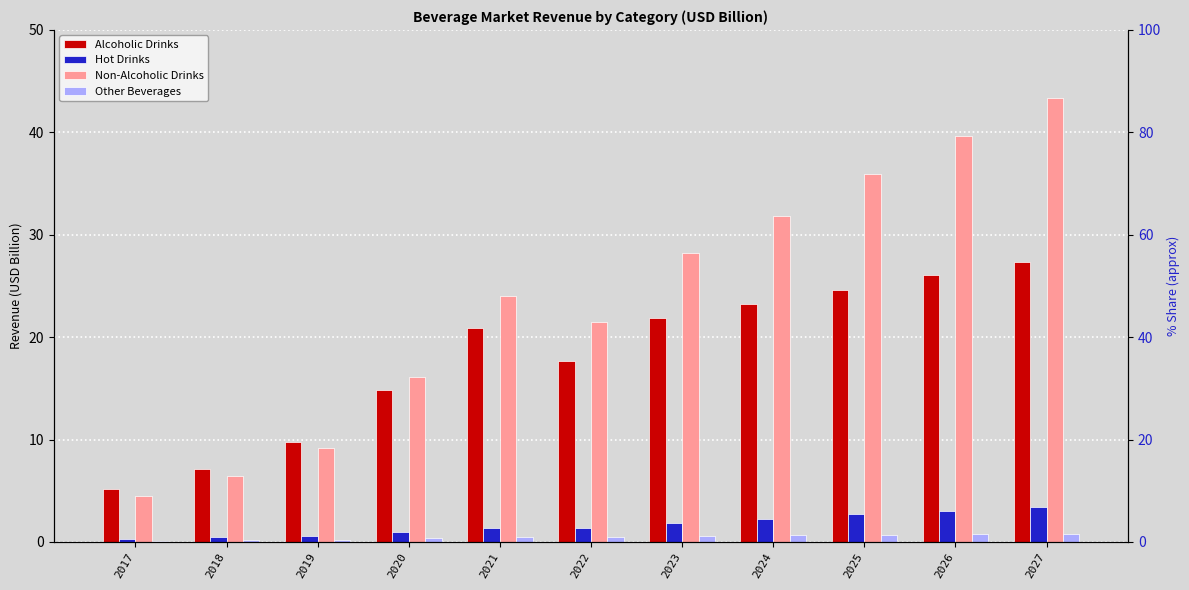

Reading right to left, transcribe all the data shown in this chart.

Alcoholic Drinks: 2027=27.3	2026=26.1	2025=24.6	2024=23.2	2023=21.9	2022=17.6	2021=20.9	2020=14.8	2019=9.7	2018=7.1	2017=5.2
Hot Drinks: 2027=3.4	2026=3.0	2025=2.8	2024=2.3	2023=1.9	2022=1.3	2021=1.4	2020=1.0	2019=0.6	2018=0.4	2017=0.3
Non-Alcoholic Drinks: 2027=43.3	2026=39.6	2025=35.9	2024=31.8	2023=28.2	2022=21.4	2021=24.0	2020=16.1	2019=9.2	2018=6.5	2017=4.5
Other Beverages: 2027=0.8	2026=0.8	2025=0.7	2024=0.6	2023=0.6	2022=0.4	2021=0.5	2020=0.3	2019=0.2	2018=0.2	2017=0.1